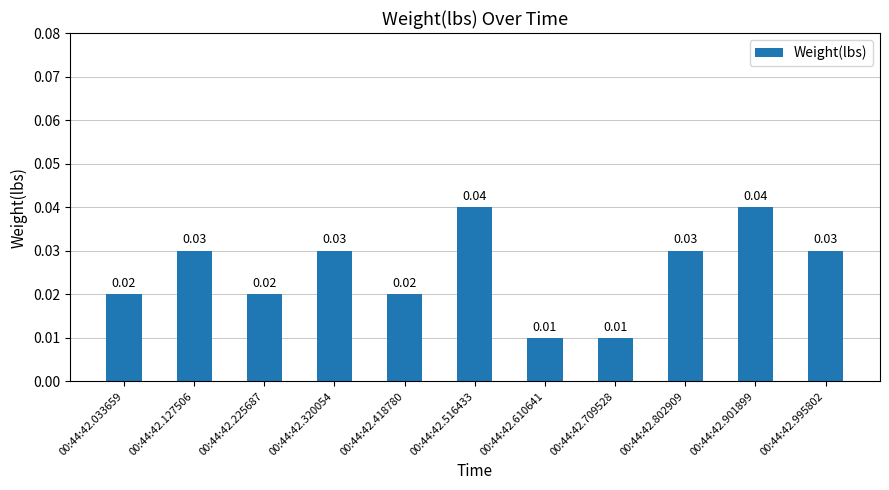

How many values are between 0 and 1?

11